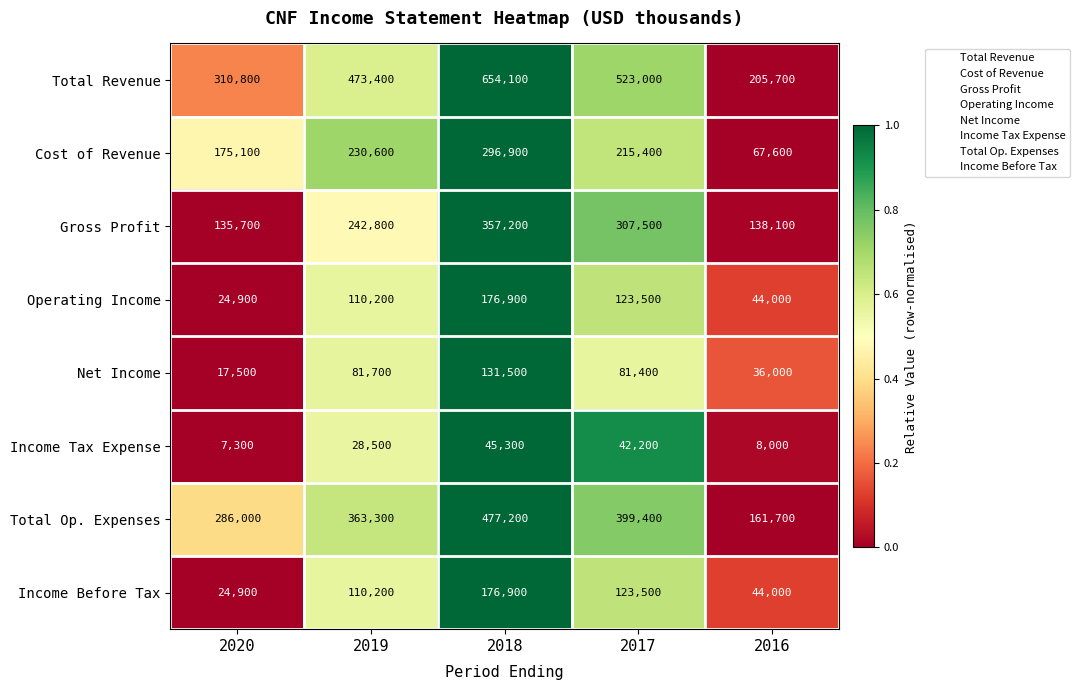

What is the sum of all Net Income values?

348100